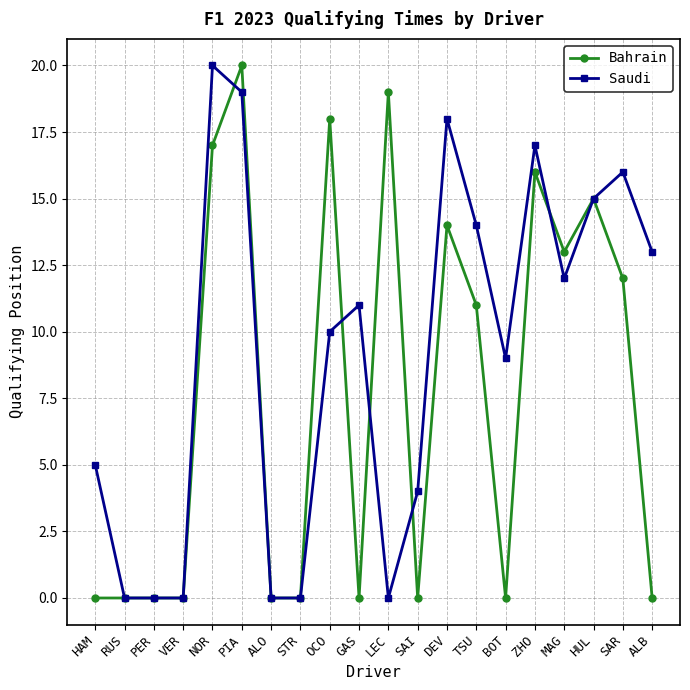

What is the sum of all Bahrain values?

155